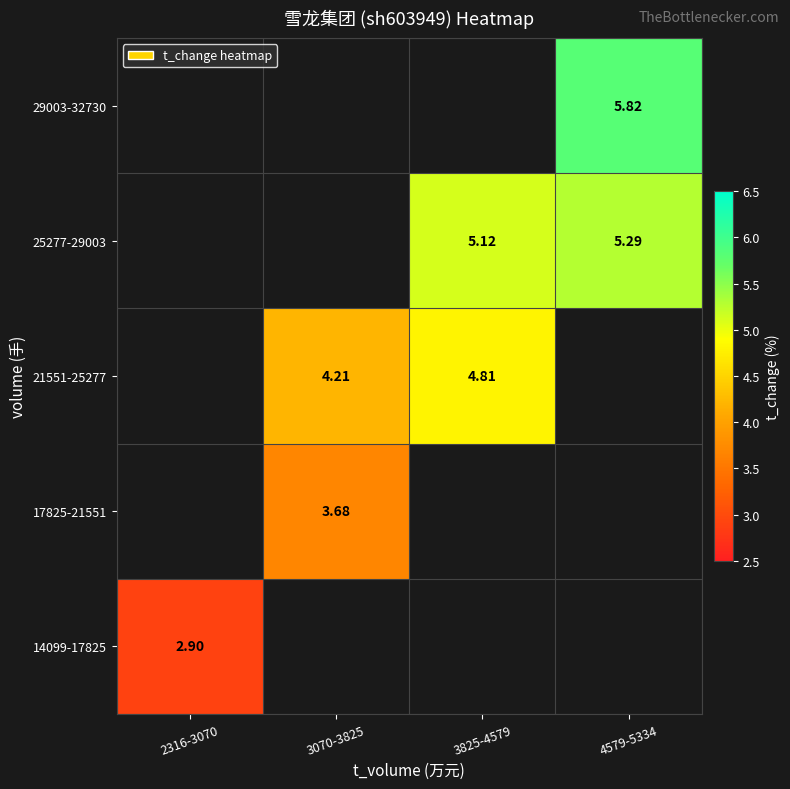

Is the value of 25277-29003 at 3825-4579 greater than the value of 14099-17825 at 2316-3070?

Yes